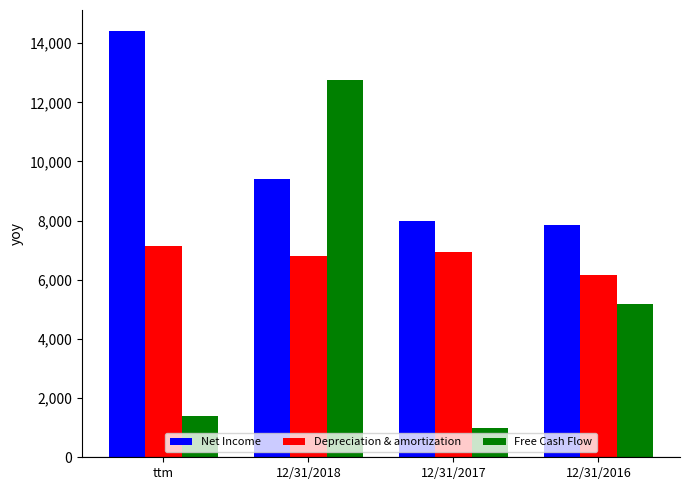

Are the bars grouped side by side (vs. stacked)?

Yes